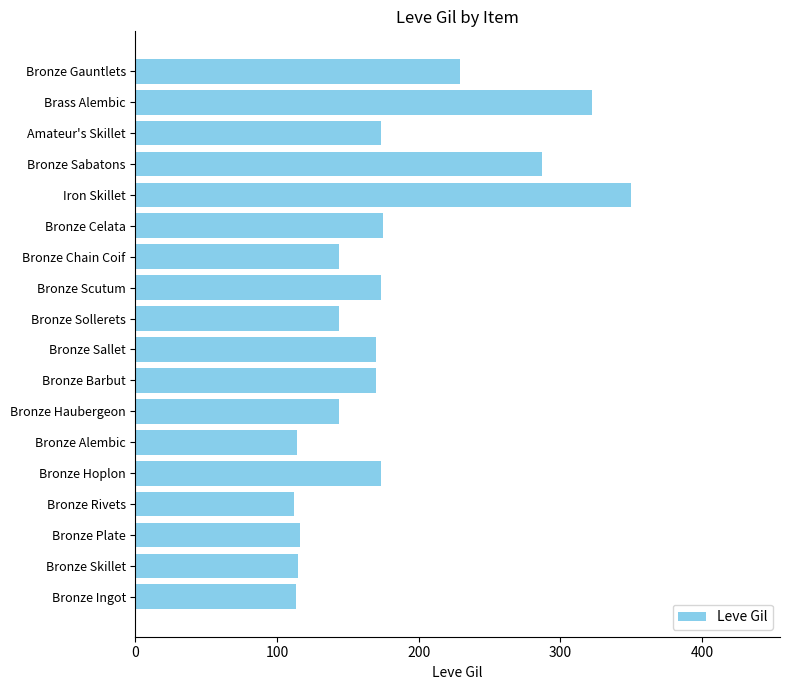

What is the maximum value shown in the chart?

350